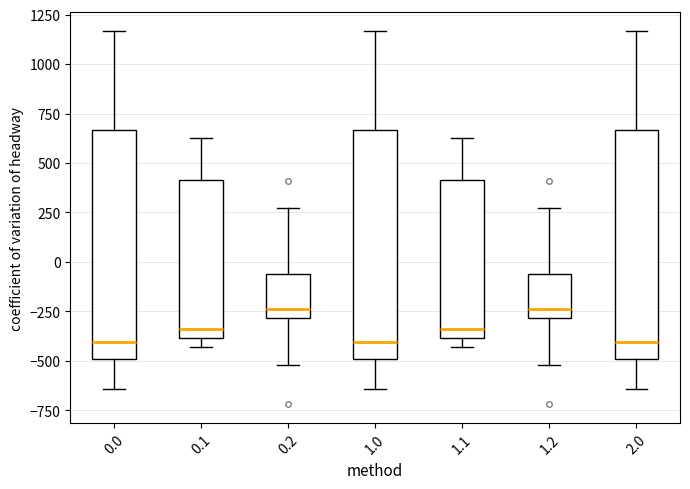

Reading left to right, transcribe this box plot: for each box, give where its median line is, the range the box spans, and where its two whiskers end, as read against the y-axis. The values are not printed on the chart, so give them approximately, as read against the axis.

0.0: median -400, box -500 to 650, whiskers -650 to 1150
0.1: median -350, box -400 to 400, whiskers -450 to 650
0.2: median -250, box -300 to -50, whiskers -500 to 250
1.0: median -400, box -500 to 650, whiskers -650 to 1150
1.1: median -350, box -400 to 400, whiskers -450 to 650
1.2: median -250, box -300 to -50, whiskers -500 to 250
2.0: median -400, box -500 to 650, whiskers -650 to 1150